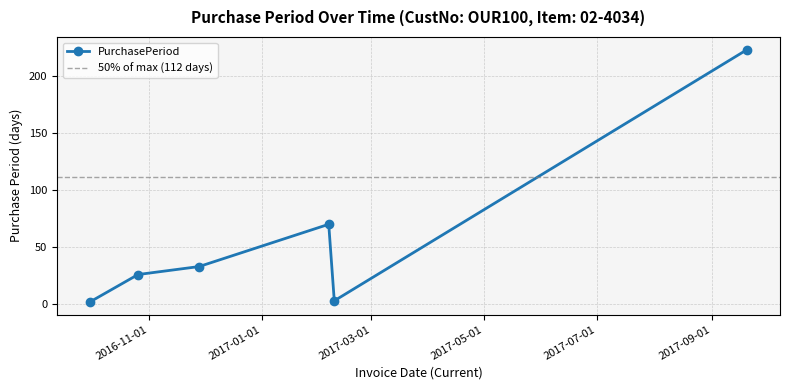

What is the ratio of the value at 2016-11-28 to the value at 2017-02-09?

11.0